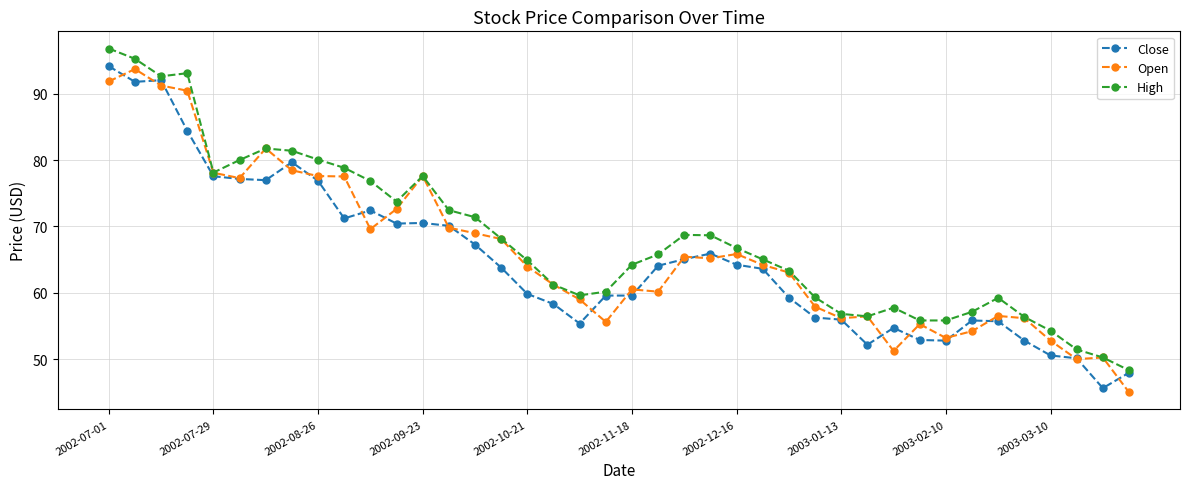

What is the maximum value for High?

96.9